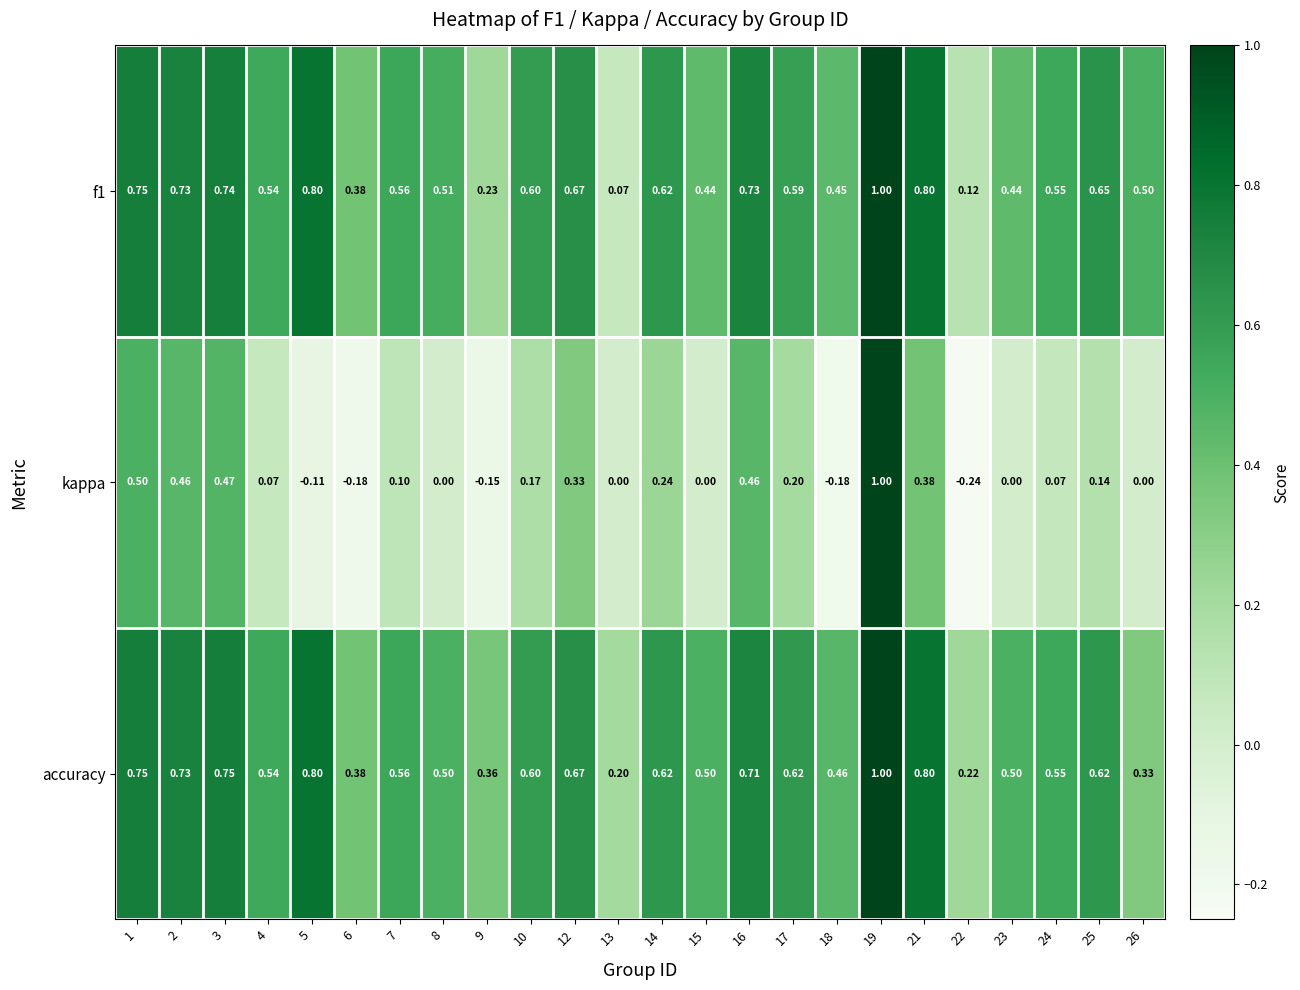

Which series has the largest total across all categories?

accuracy